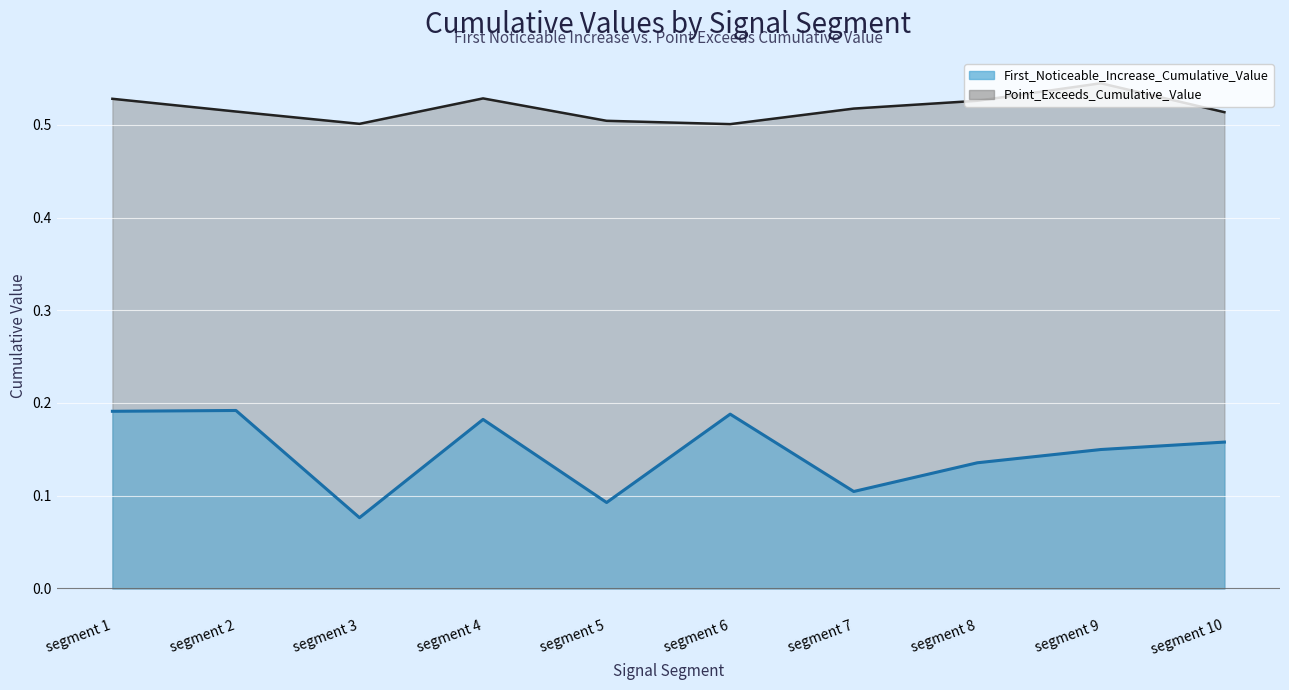

True or false: Point_Exceeds_Cumulative_Value and First_Noticeable_Increase_Cumulative_Value cross at least once.

False